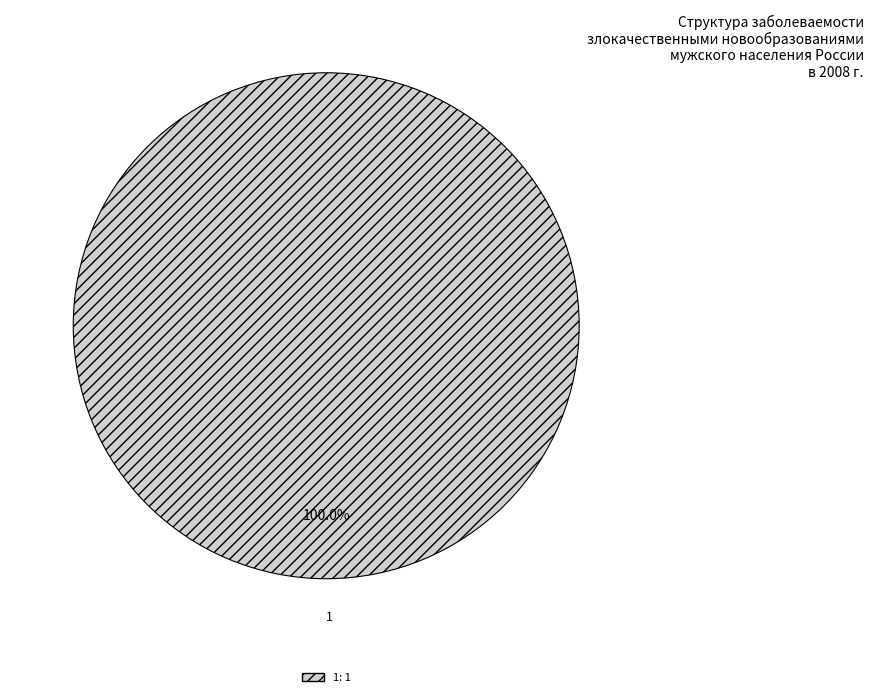

Is there any slice that represents more than half of the pie?

Yes